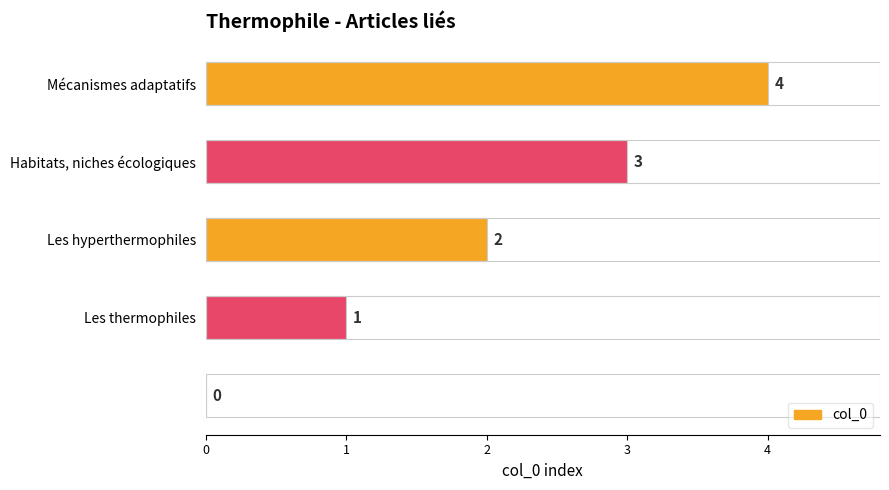

What is the sum of all values?

10